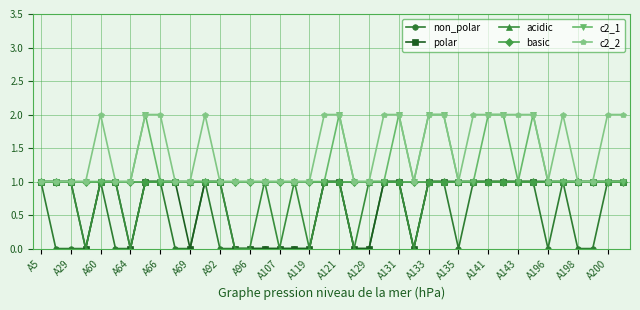

The value of acidic at A131 is 0. True or false?

False